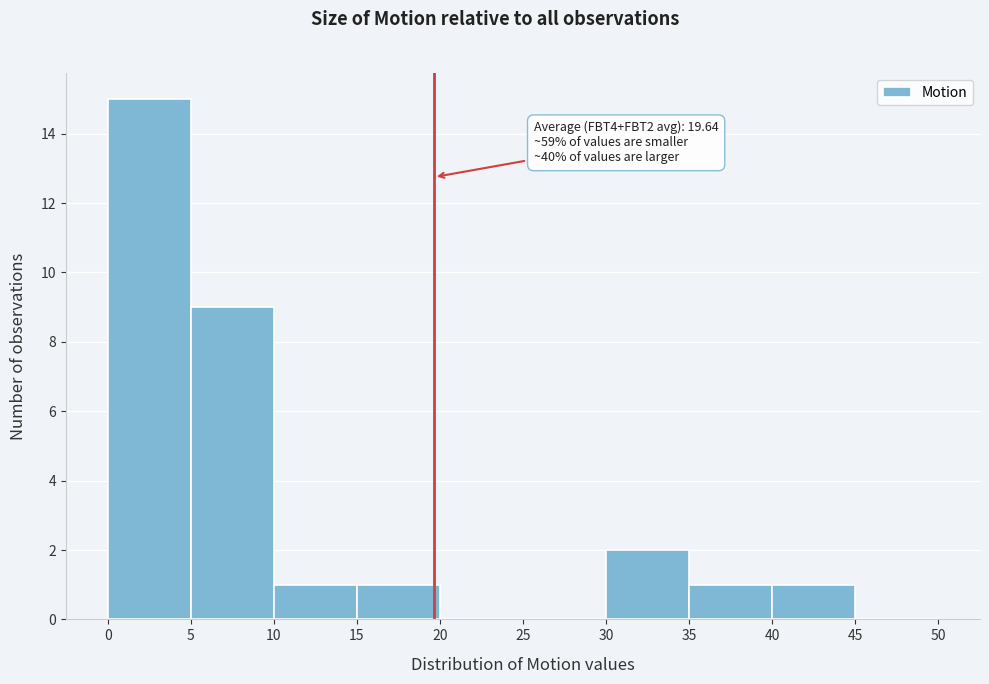

Which range on the x-axis has the tallest bar?

0 to 5